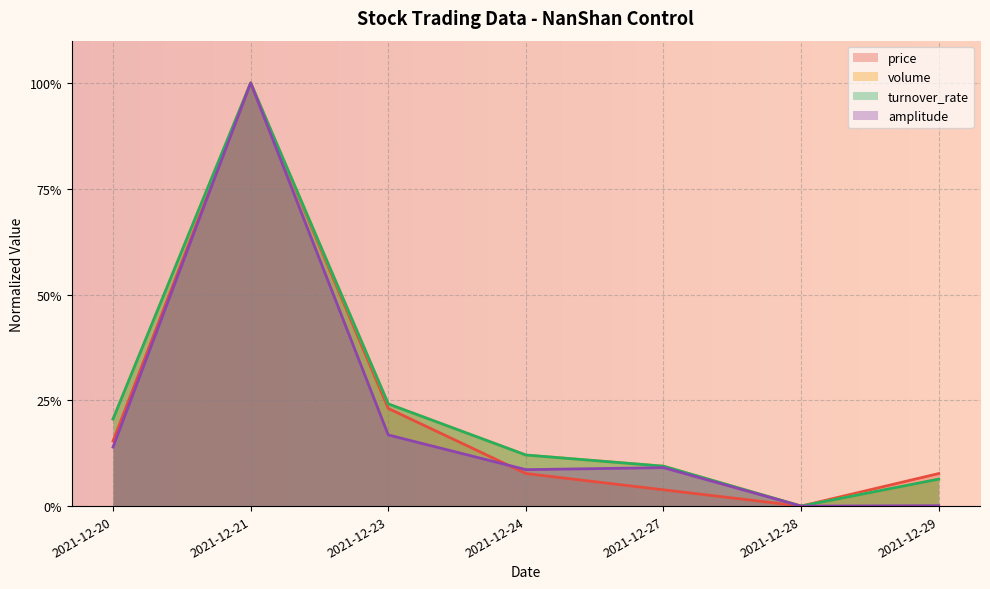

How many interior local valleys does the price series have?

1